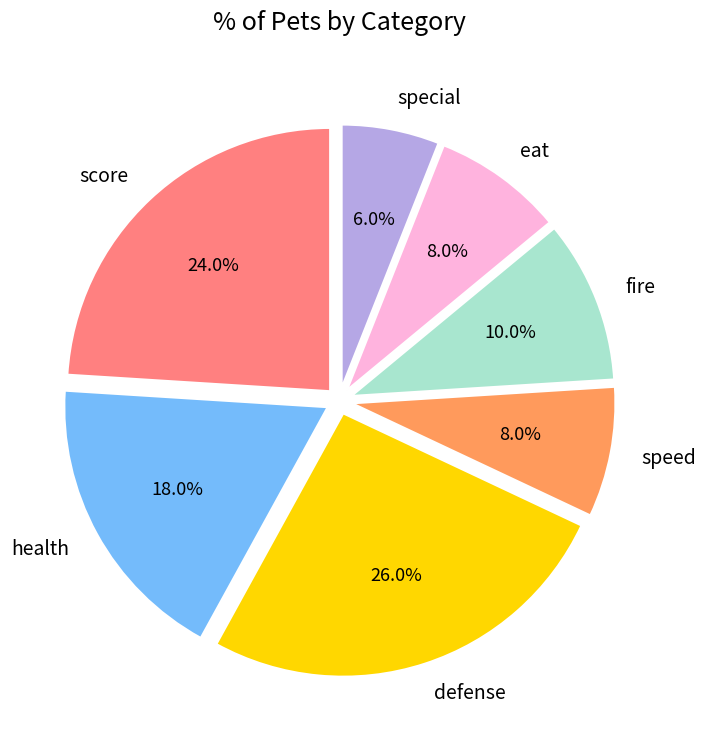

The defense slice represents 26% of the pie. True or false?

True